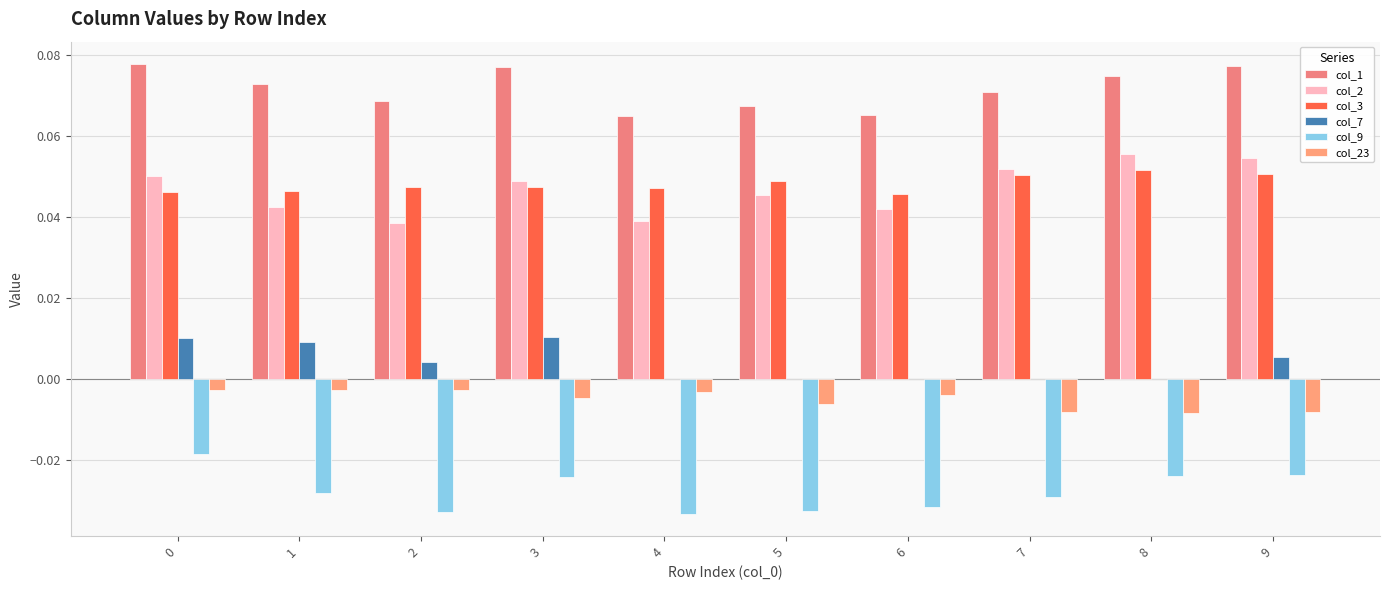

Rank the categories by col_2 value from highest to lowest.

8, 9, 7, 0, 3, 5, 1, 6, 4, 2